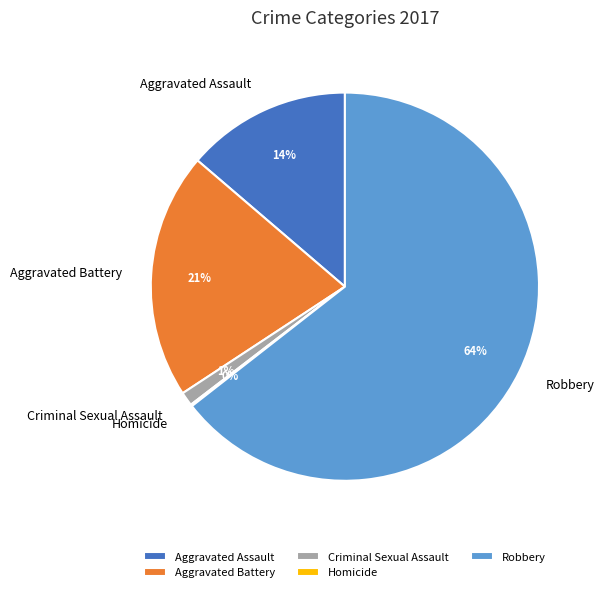

What is the largest slice in the pie chart?

Robbery